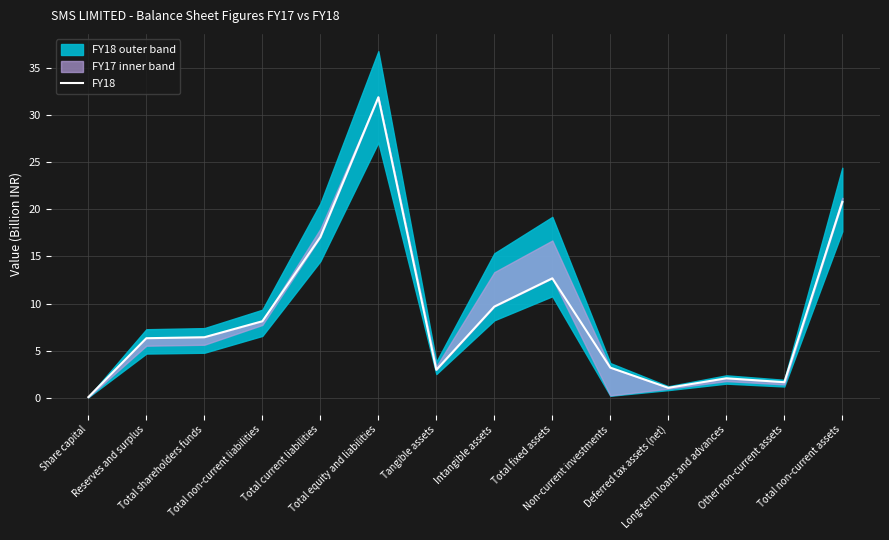

How many values are below 6?

6